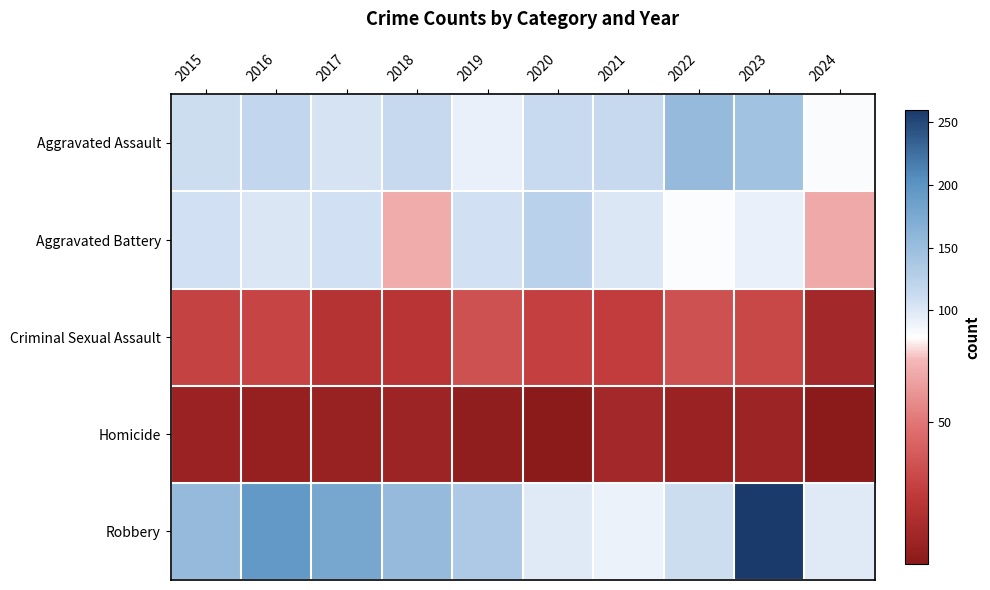

Between 2020 and 2023, which series saw the biggest shift?

Robbery